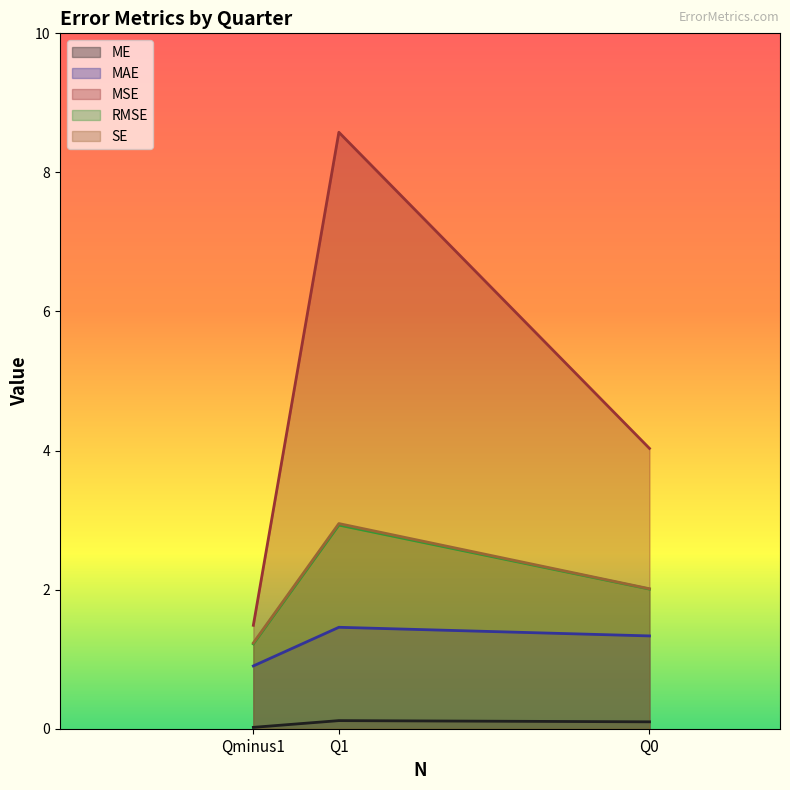

Where is RMSE nearest to the value 2?

Q0